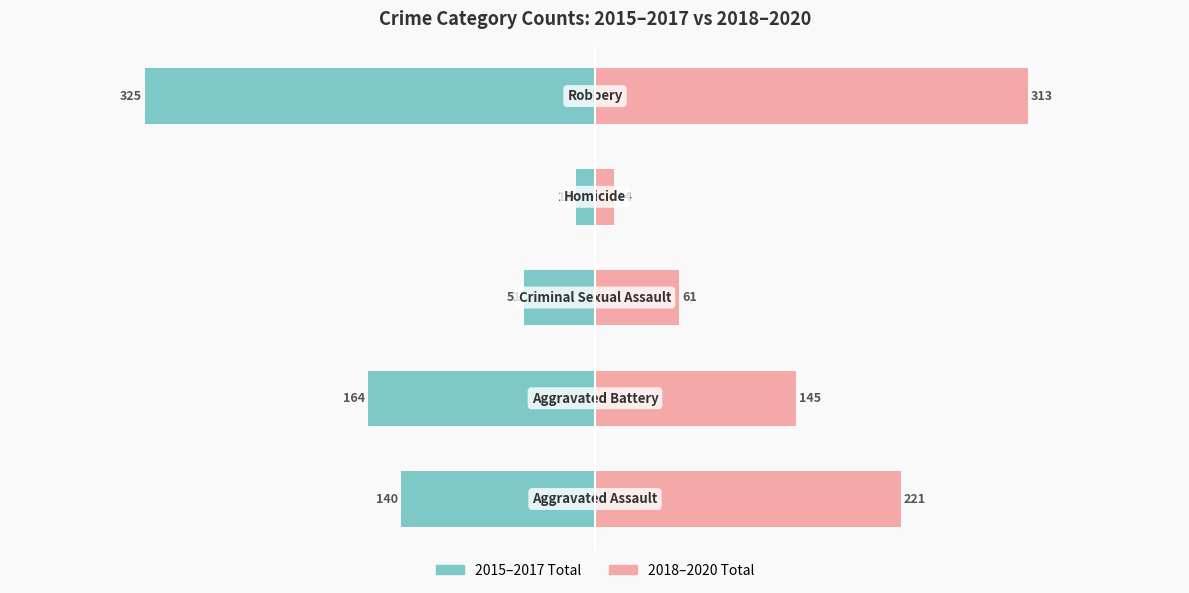

Reading right to left, list all the values displayed in this chart.

2015–2017 Total: −100=-325	−200=-14	−300=-51	−400=-164	−500=-140
2018–2020 Total: −100=313	−200=14	−300=61	−400=145	−500=221